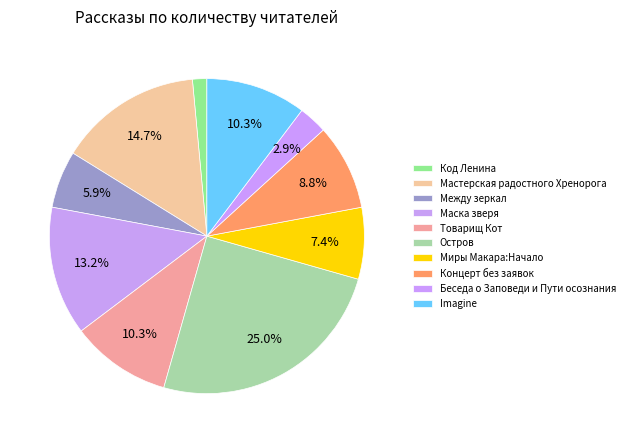

Which category has the smallest portion of the pie?

Код Ленина